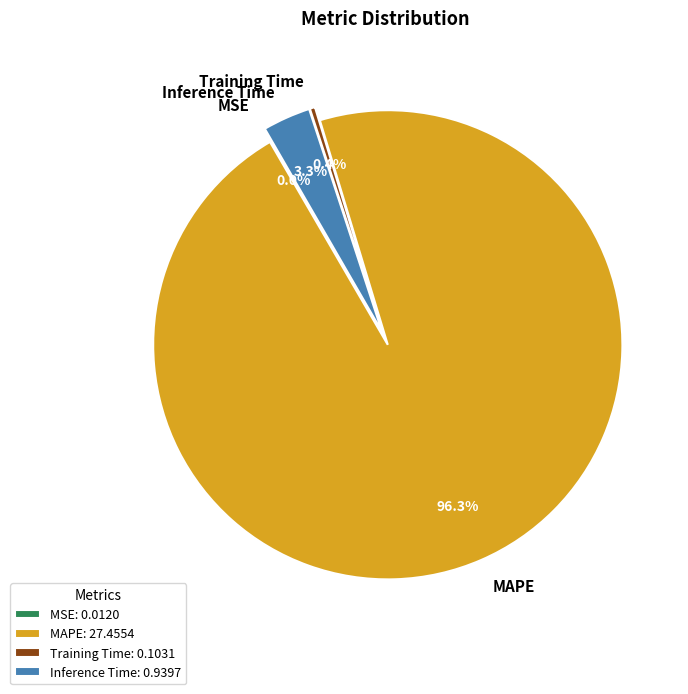

True or false: MAPE accounts for 96% of the total.

True